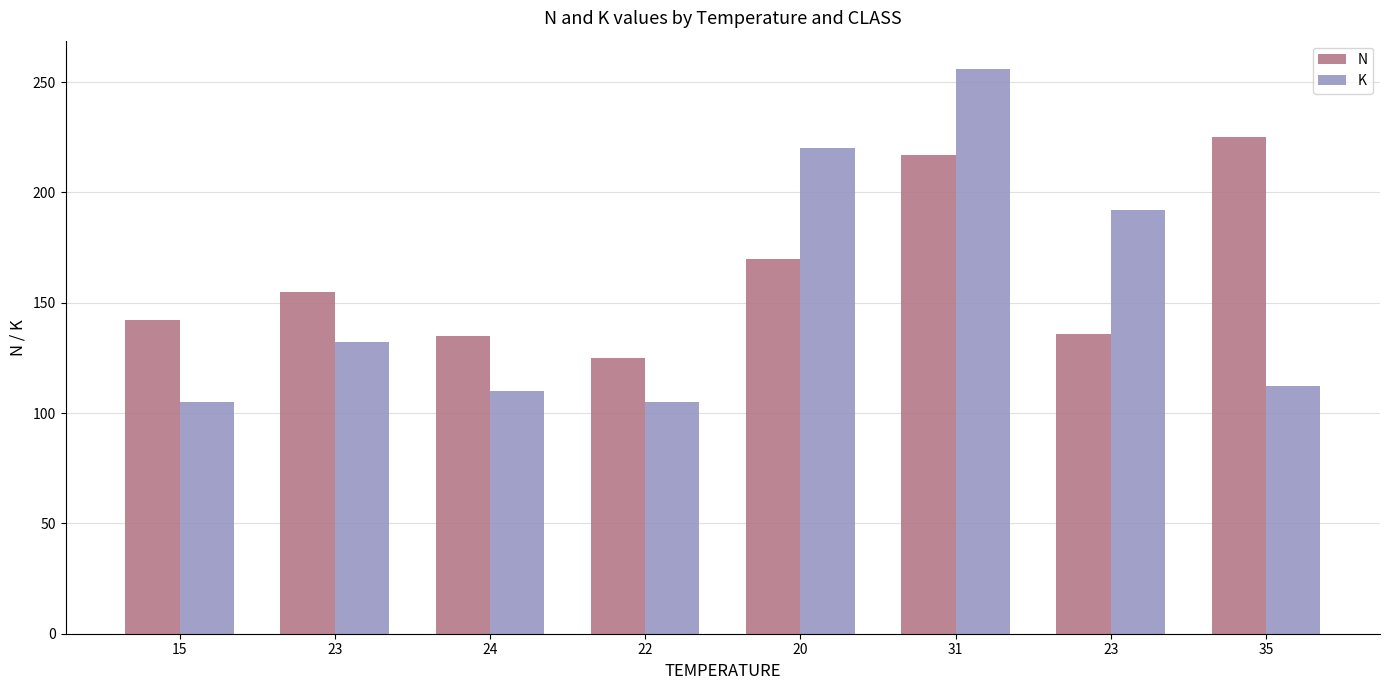

What is the sum of the N values at 15 and 24?

277.0